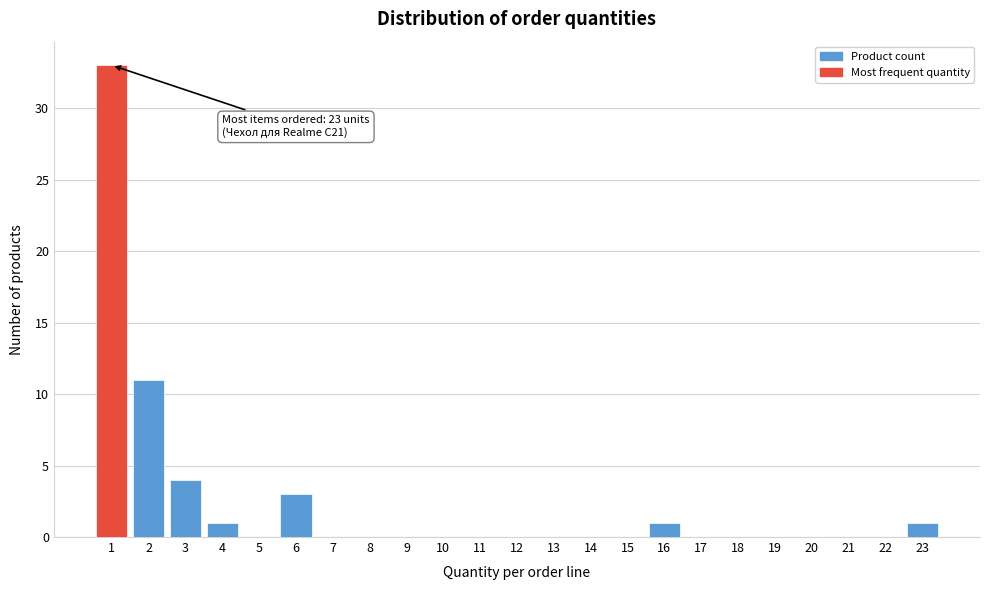

Reading left to right, what are all the values shown in this chart?

1=33	2=11	3=4	4=1	5=0	6=3	7=0	8=0	9=0	10=0	11=0	12=0	13=0	14=0	15=0	16=1	17=0	18=0	19=0	20=0	21=0	22=0	23=1